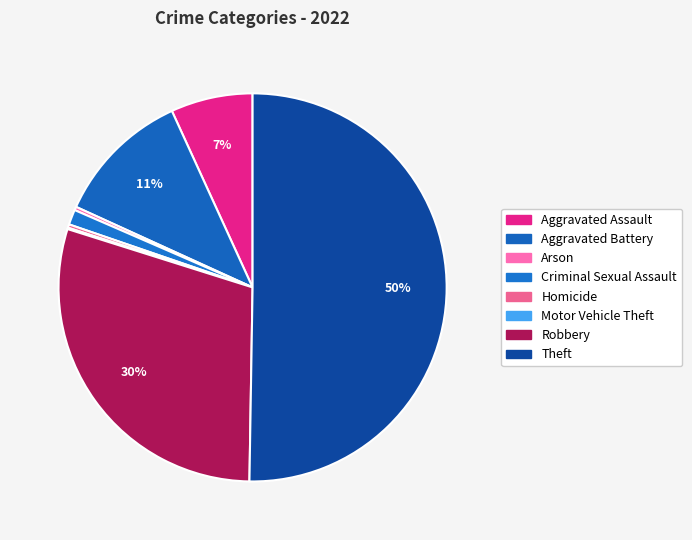

Is the sum of Motor Vehicle Theft and Arson greater than half?

No